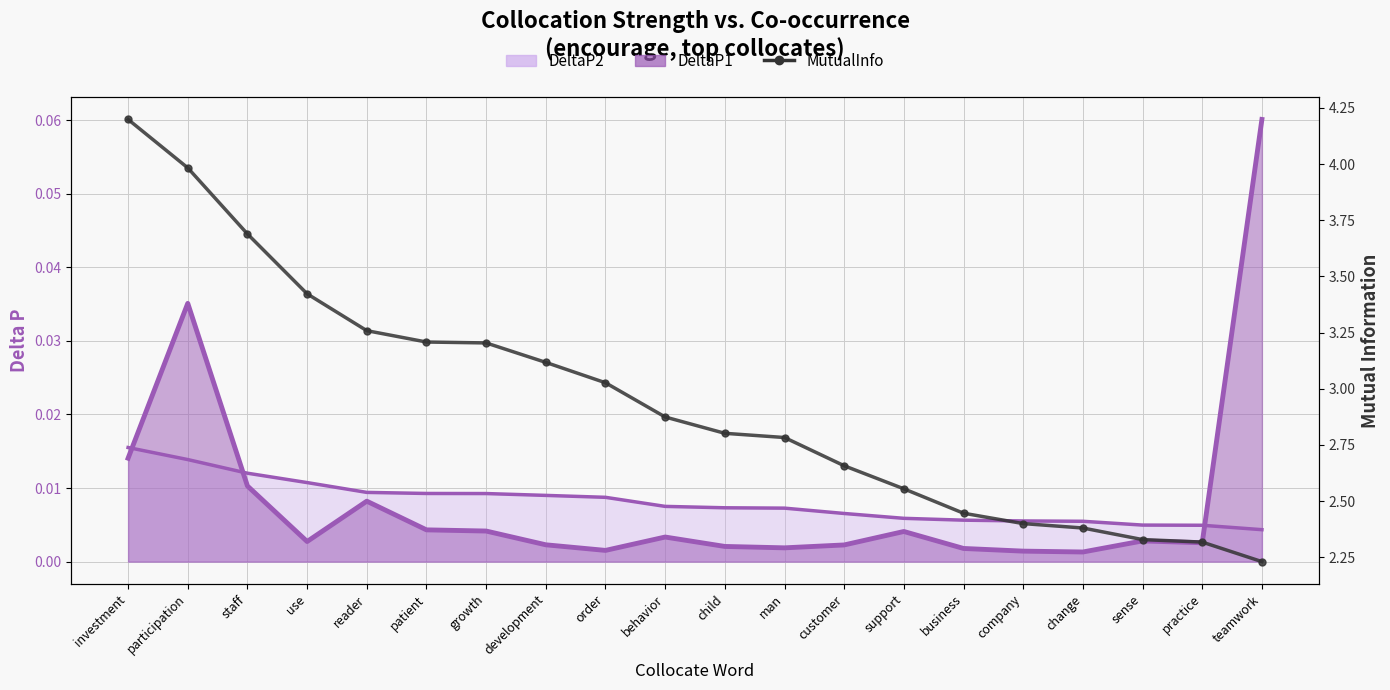

At how many categories does at least one series exceed 1?

20